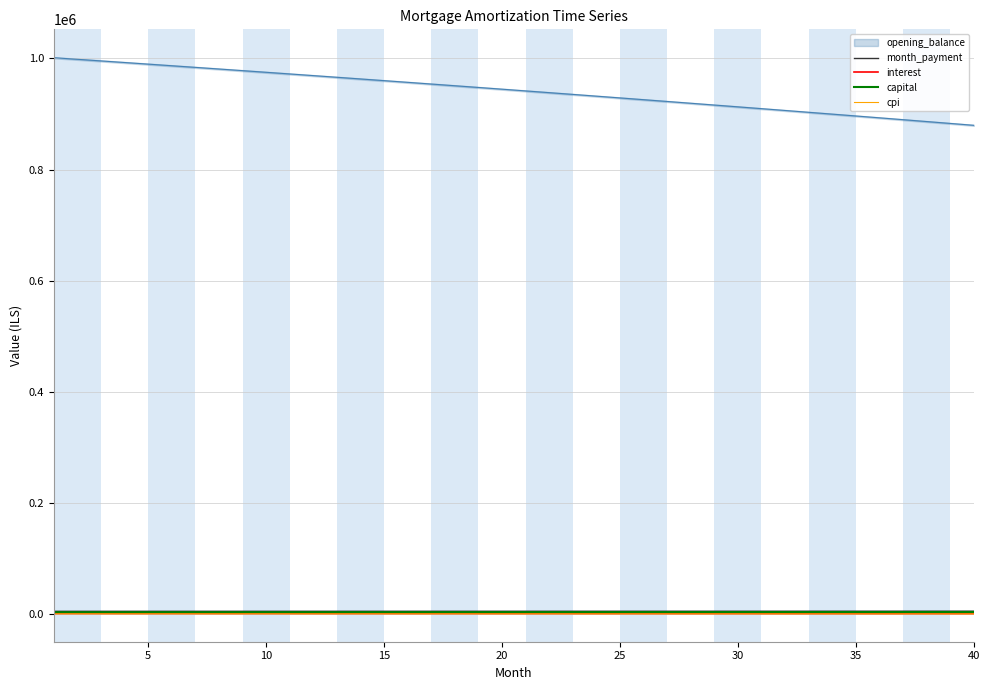

The value of month_payment at 10 is 5572.1. True or false?

True